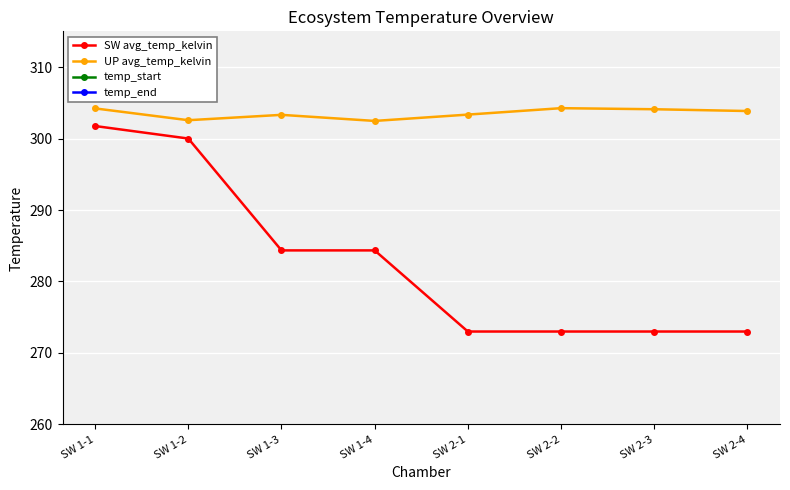

At which label is SW avg_temp_kelvin closest to 287?

SW 1-3